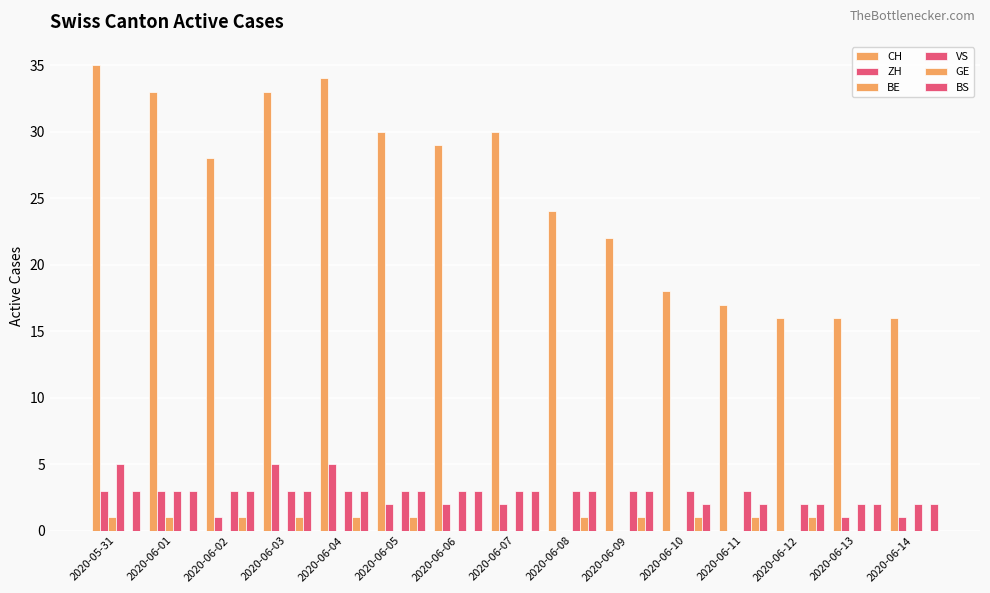

Are the bars grouped side by side (vs. stacked)?

Yes